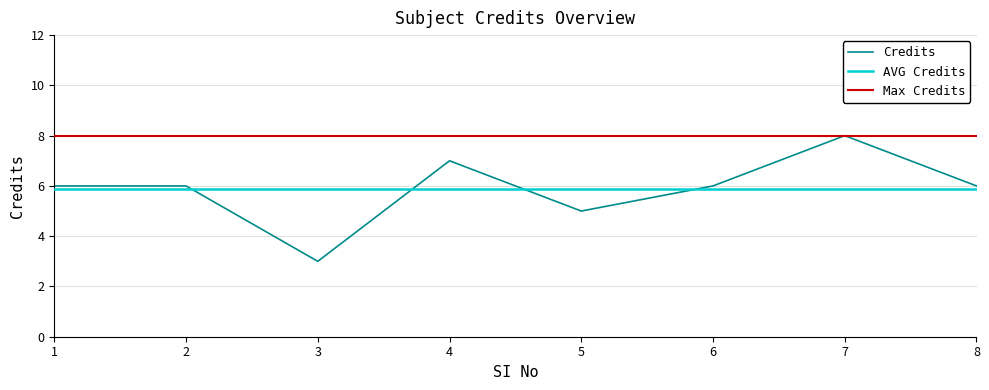

Which series has the largest total across all categories?

Max Credits